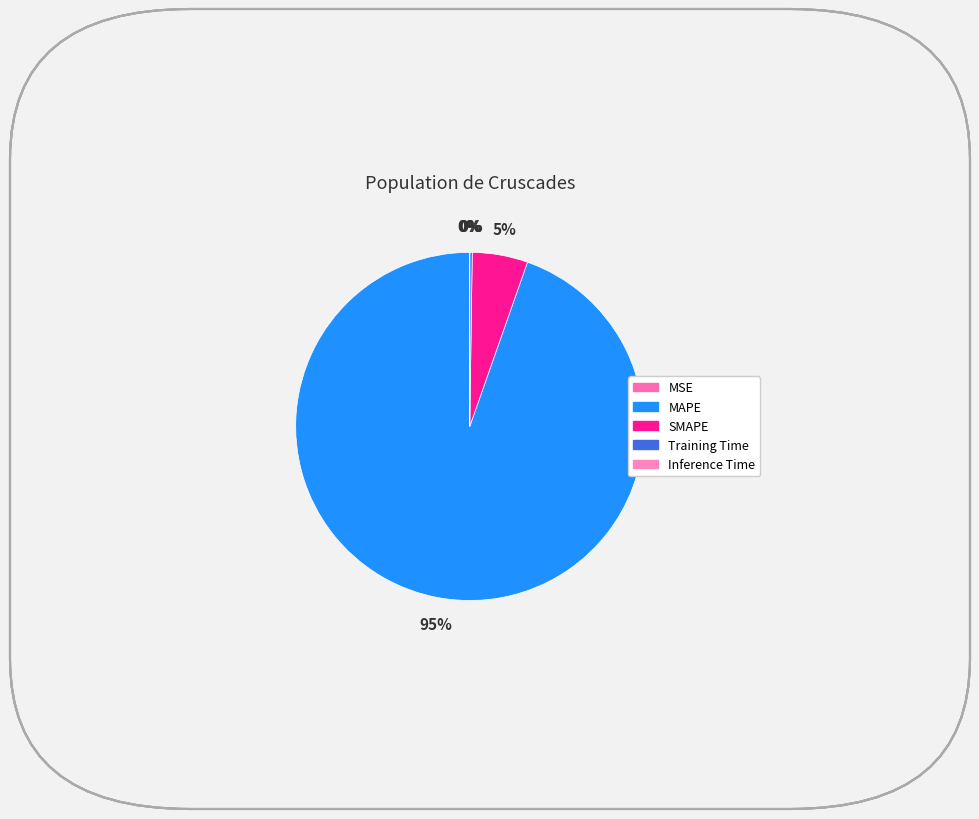

What is the change in value from MSE to SMAPE?

+1.9